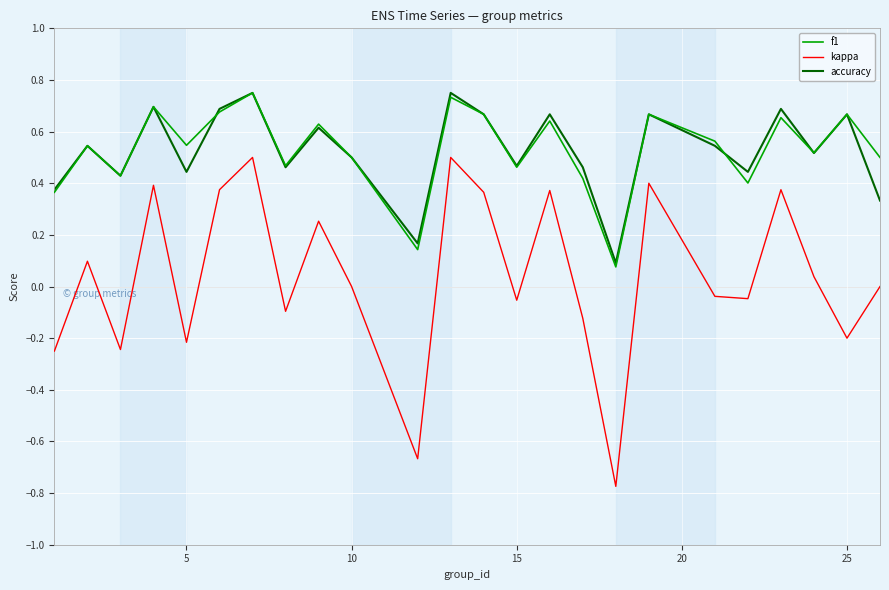

Which series has the widest spread of values?

kappa